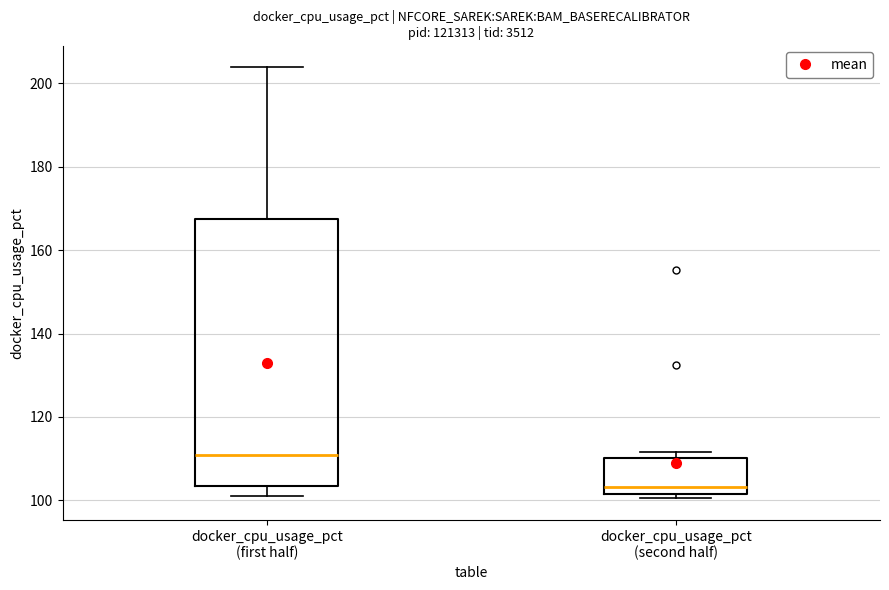

Which box is the tallest, from its lower edge to its upper edge?

docker_cpu_usage_pct (first half)